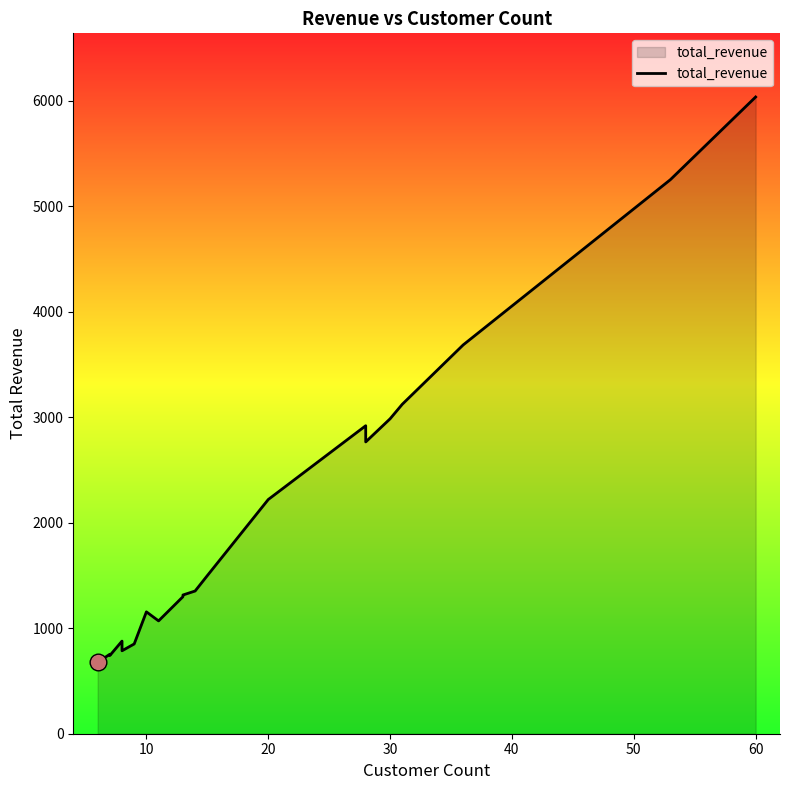

Reading left to right, list all the values displayed in this chart.

676.5	753.3	741.2	878.0	786.2	851.0	1155.1	1069.5	1298.8	1314.9	1352.7	1498.5	2219.7	2919.2	2765.6	2984.8	3122.5	3685.3	5251.0	6034.8